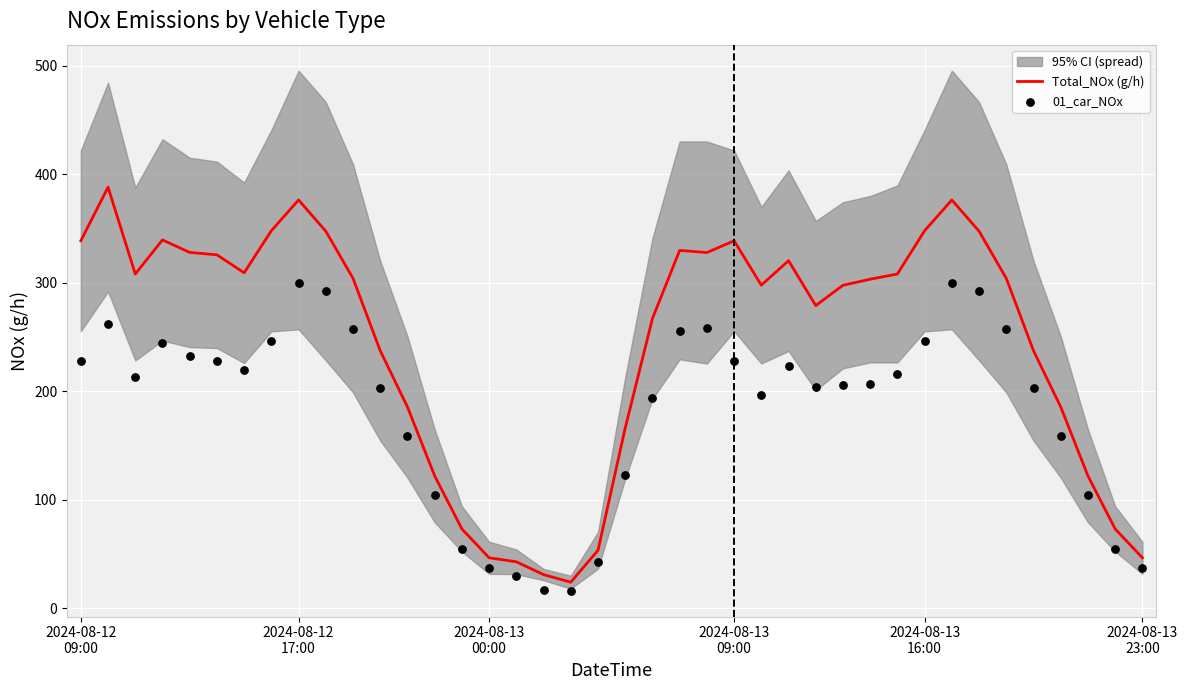

What is the total value across all series at 20?

288.6